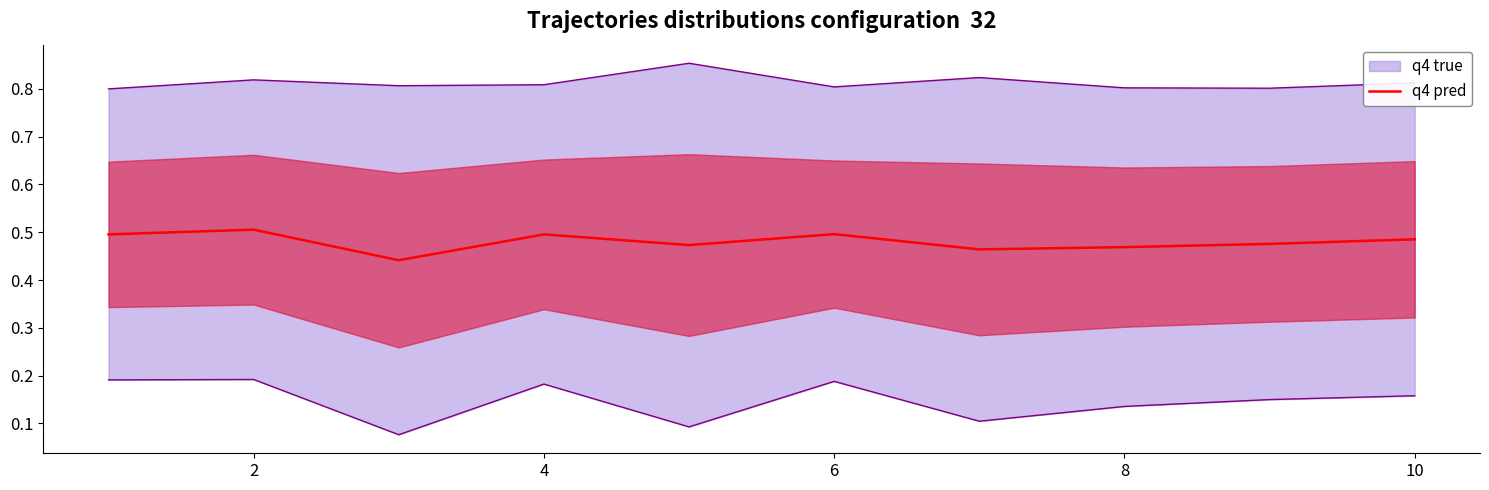

True or false: q4 pred has a value of 0.5 at 6.

True